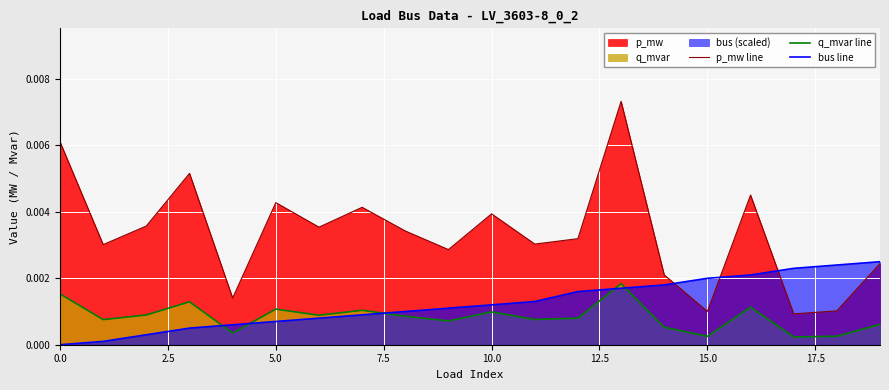

How many times do bus line and p_mw line cross each other?

3